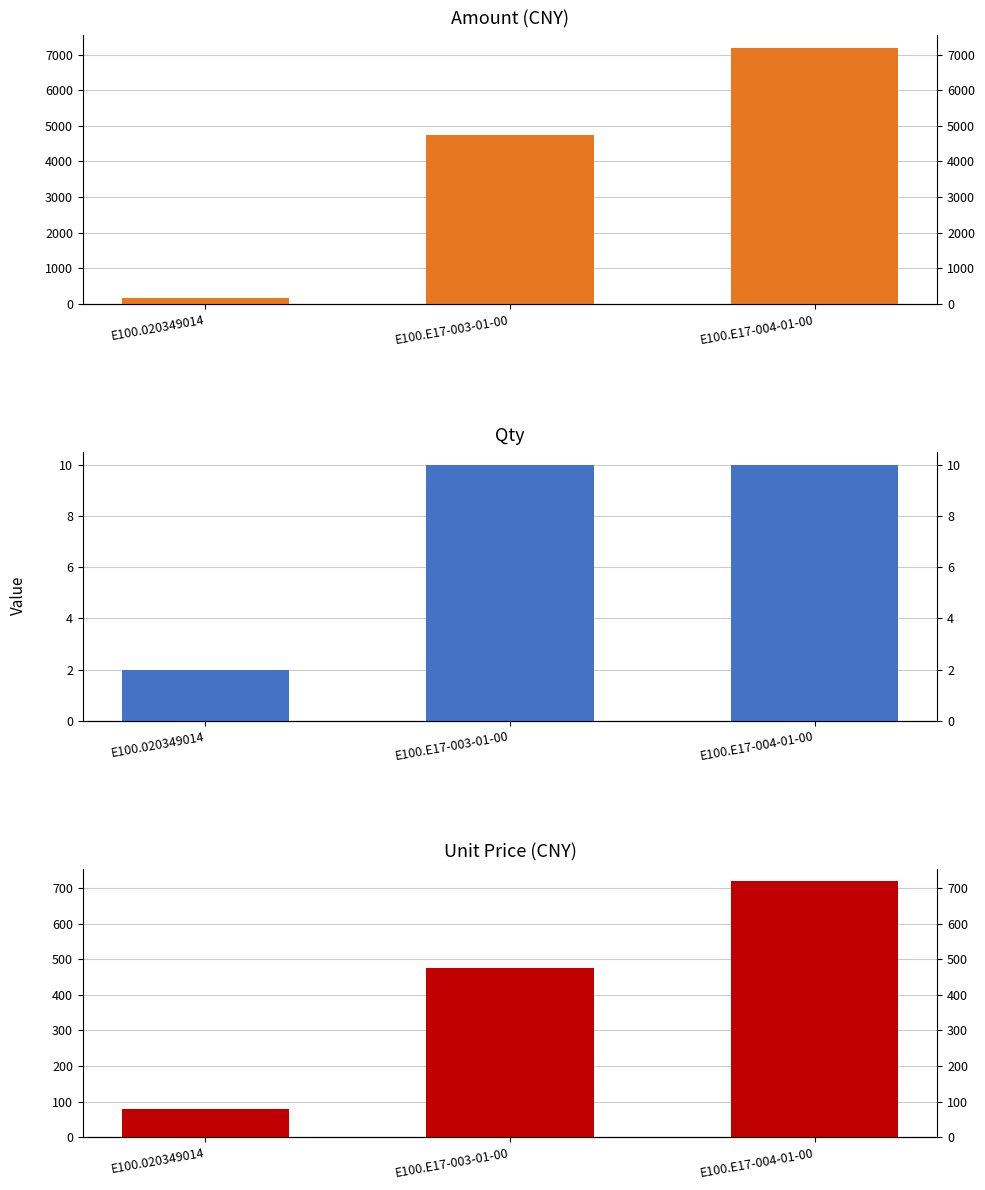

At which label is Unit Price closest to 399?

E100.E17-003-01-00